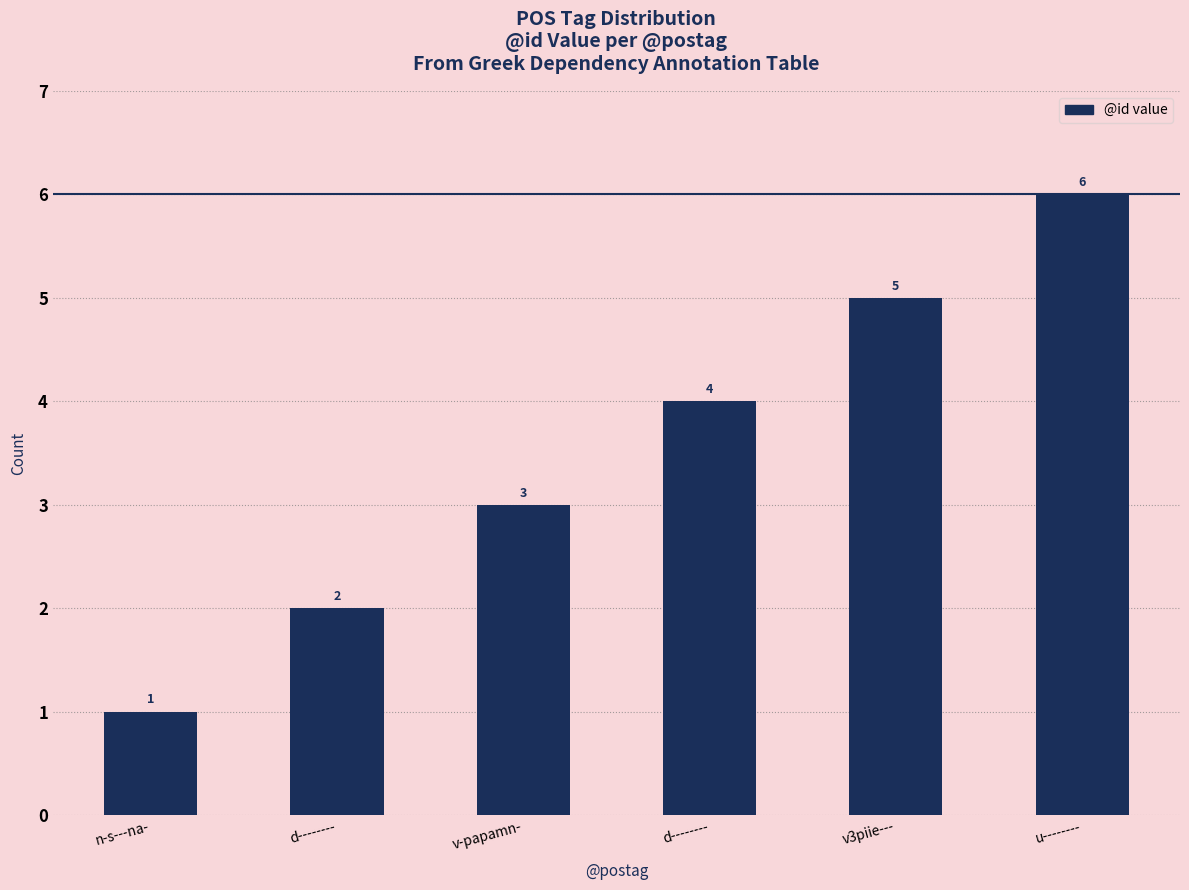

Read the value at u--------.

6